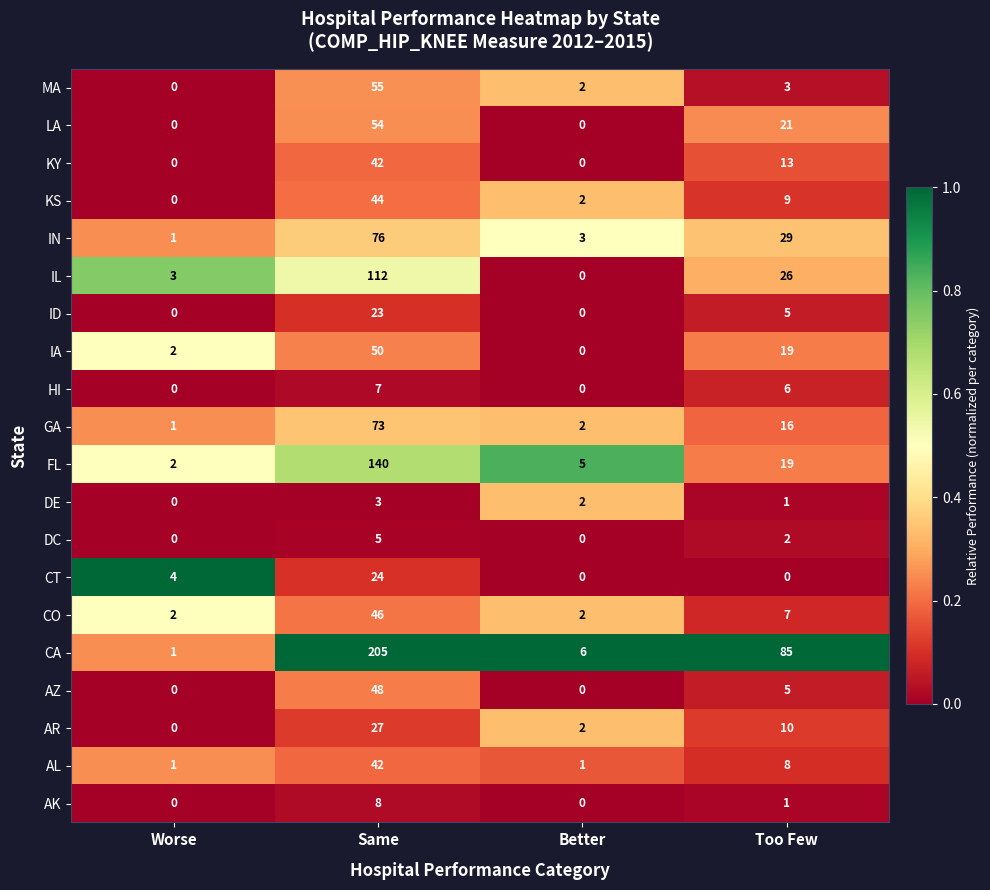

At how many categories does at least one series exceed 0?

4